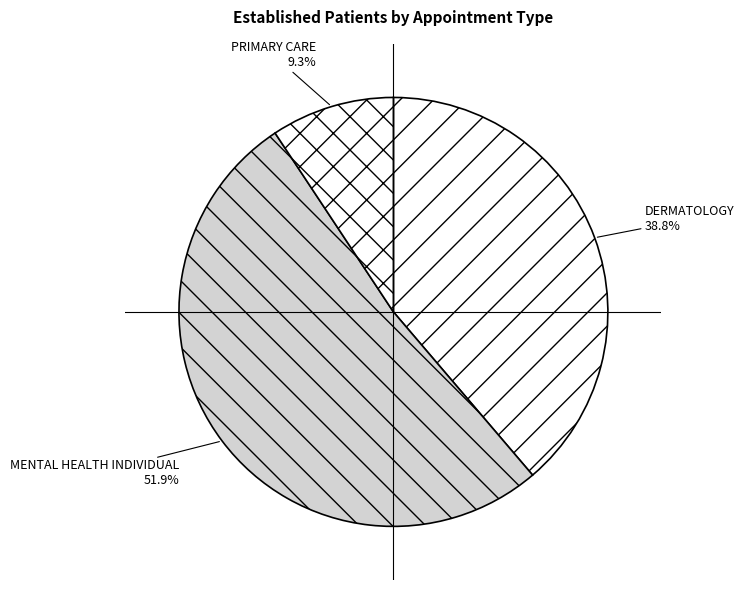

What is the majority slice?

MENTAL HEALTH INDIVIDUAL